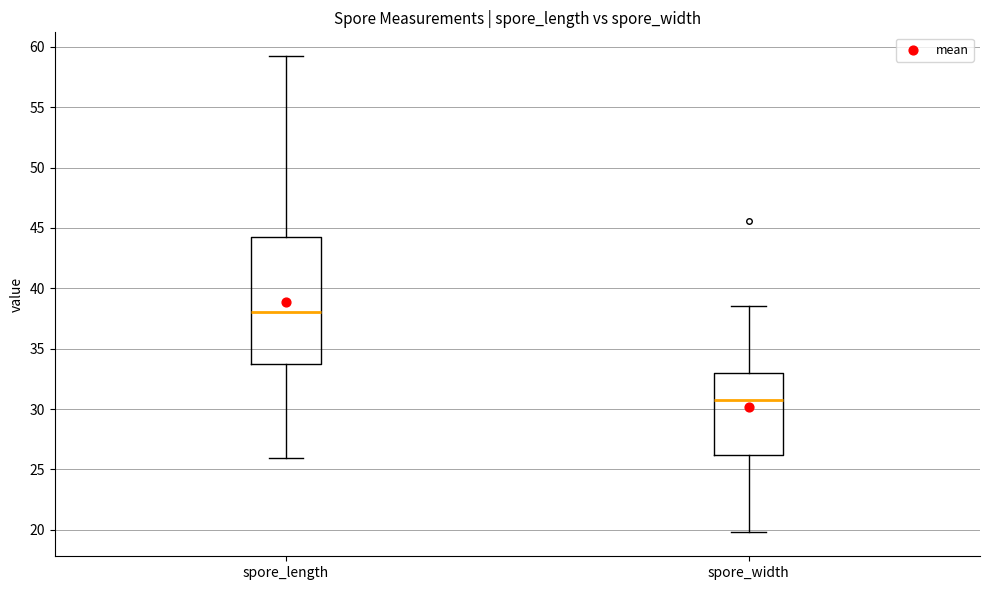

Which box has the highest median line?

spore_length